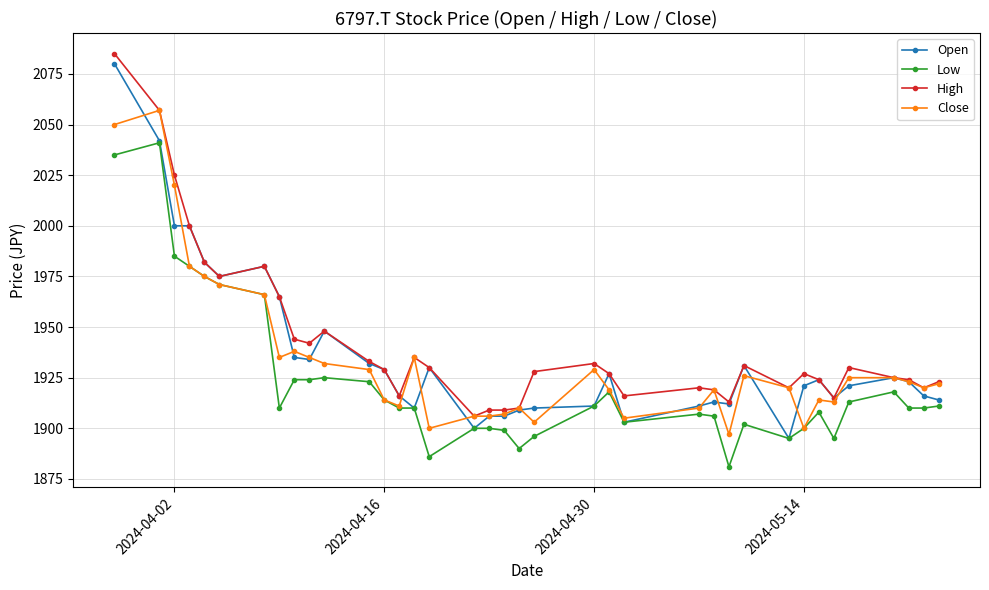

What is the minimum value shown in the chart?

1881